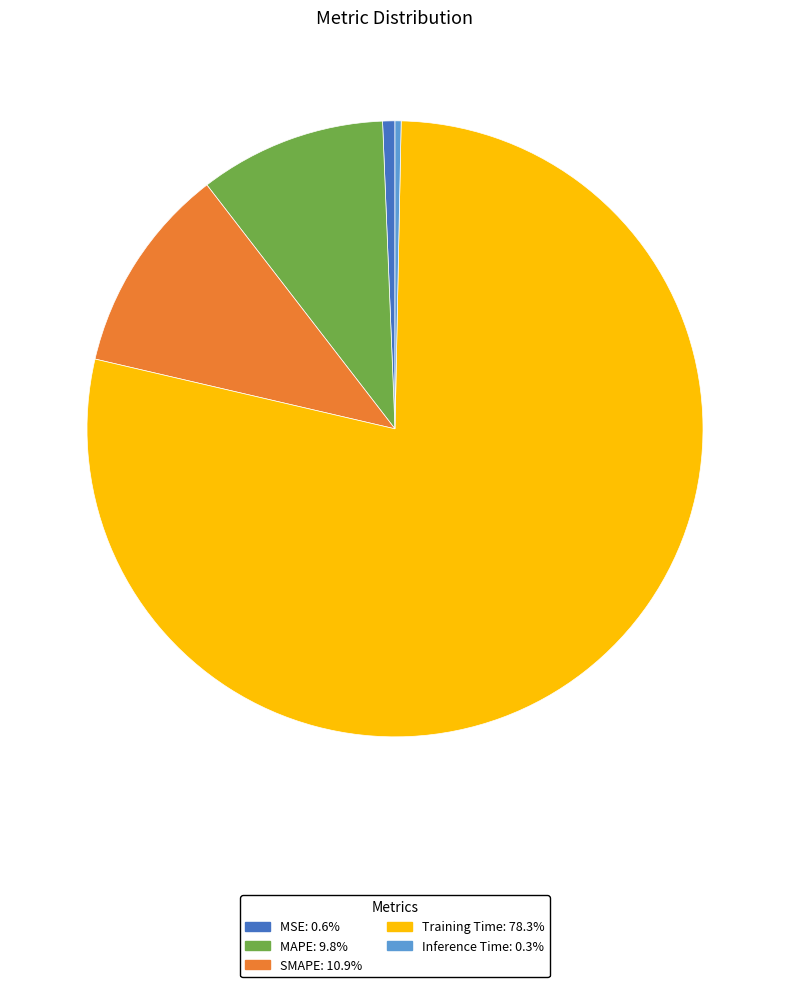

Between SMAPE and MAPE, which is larger?

SMAPE